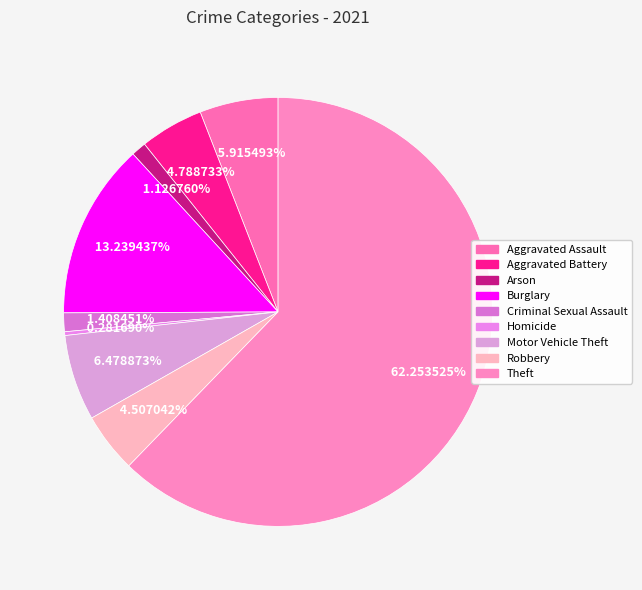

What is the total percentage of Burglary and Criminal Sexual Assault?

14.6%